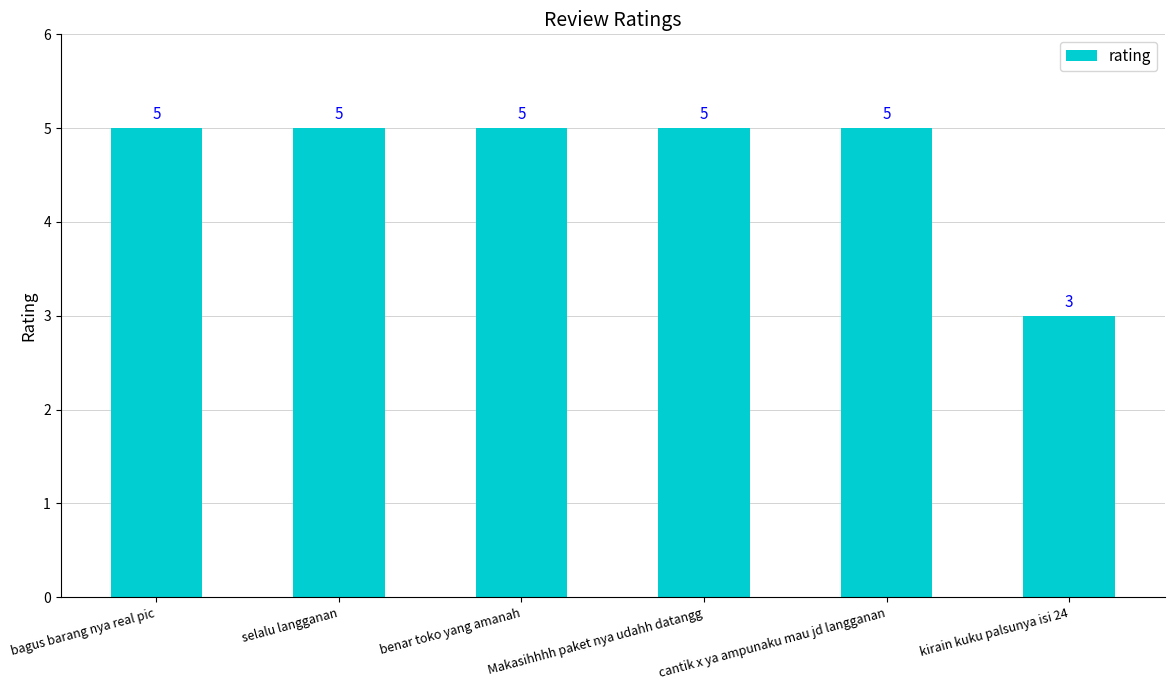

What is the difference between the second highest and minimum values?

2